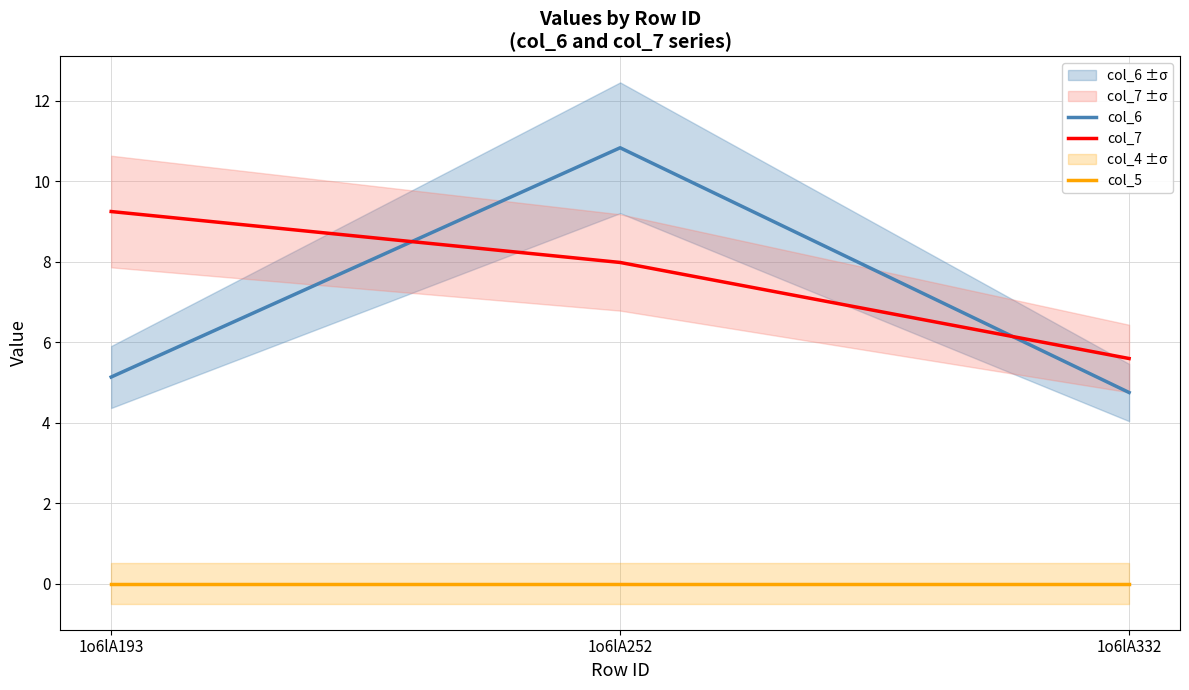

What is the sum of all col_7 values?

22.8